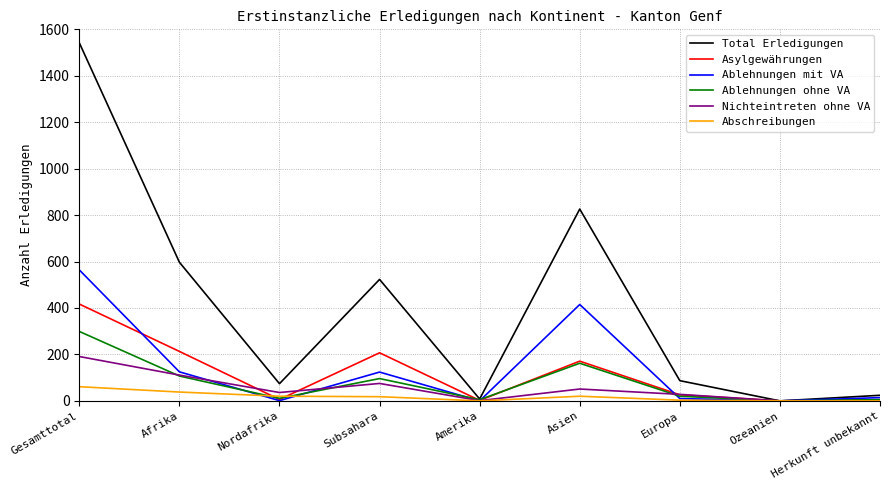

Where do Asylgewährungen and Ablehnungen mit VA first cross each other?

Gesamttotal and Afrika